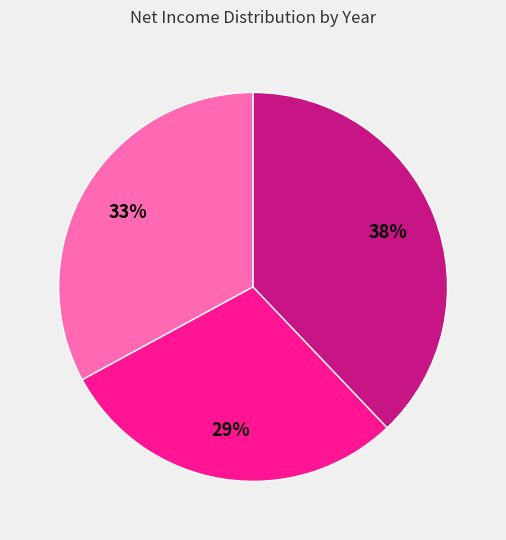

How many slices are in this pie chart?

3